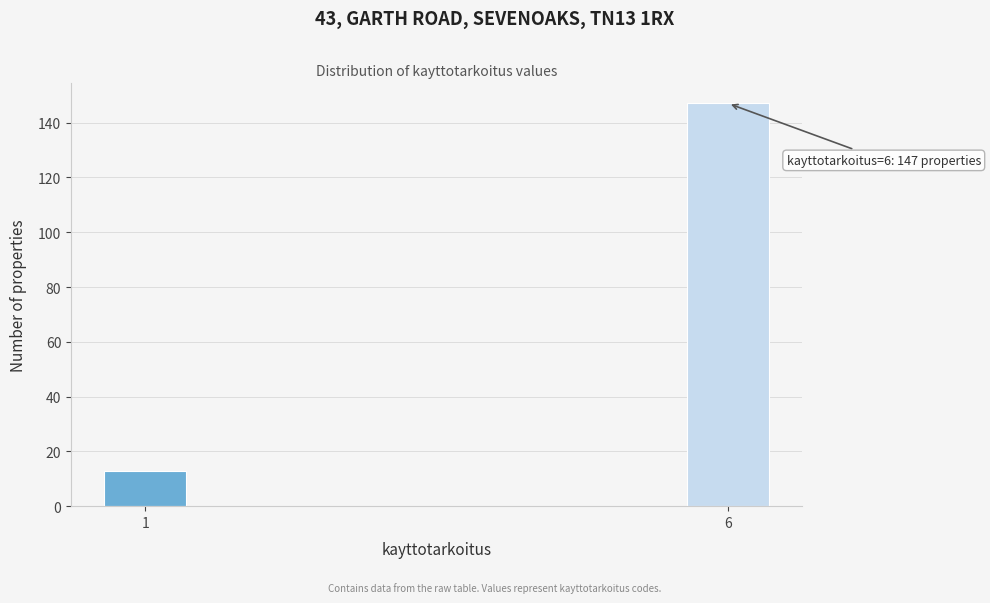

Reading left to right, extract all data points from this chart.

13	147